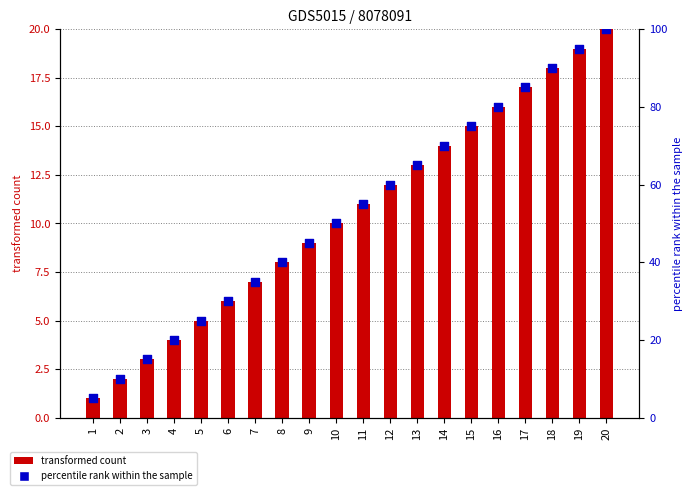

At how many categories does at least one series exceed 40?

12